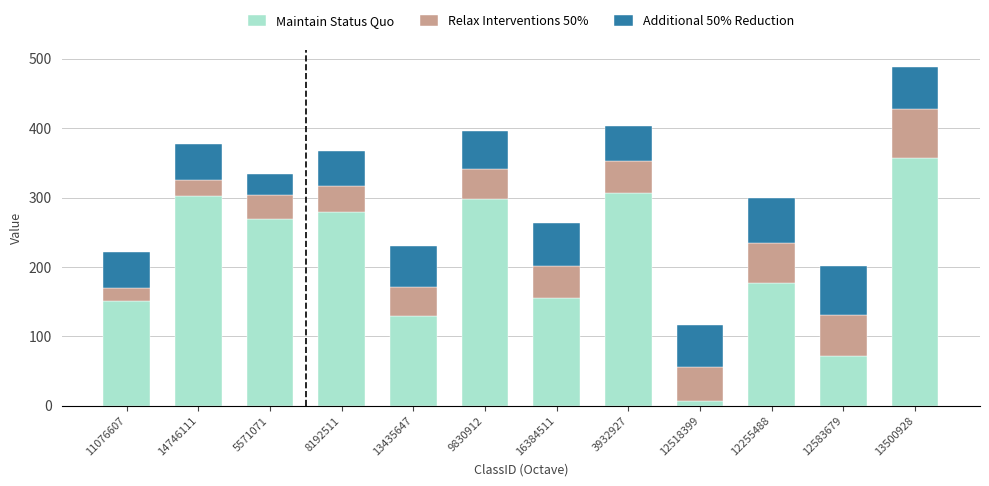

Count the number of data series in this chart.

3